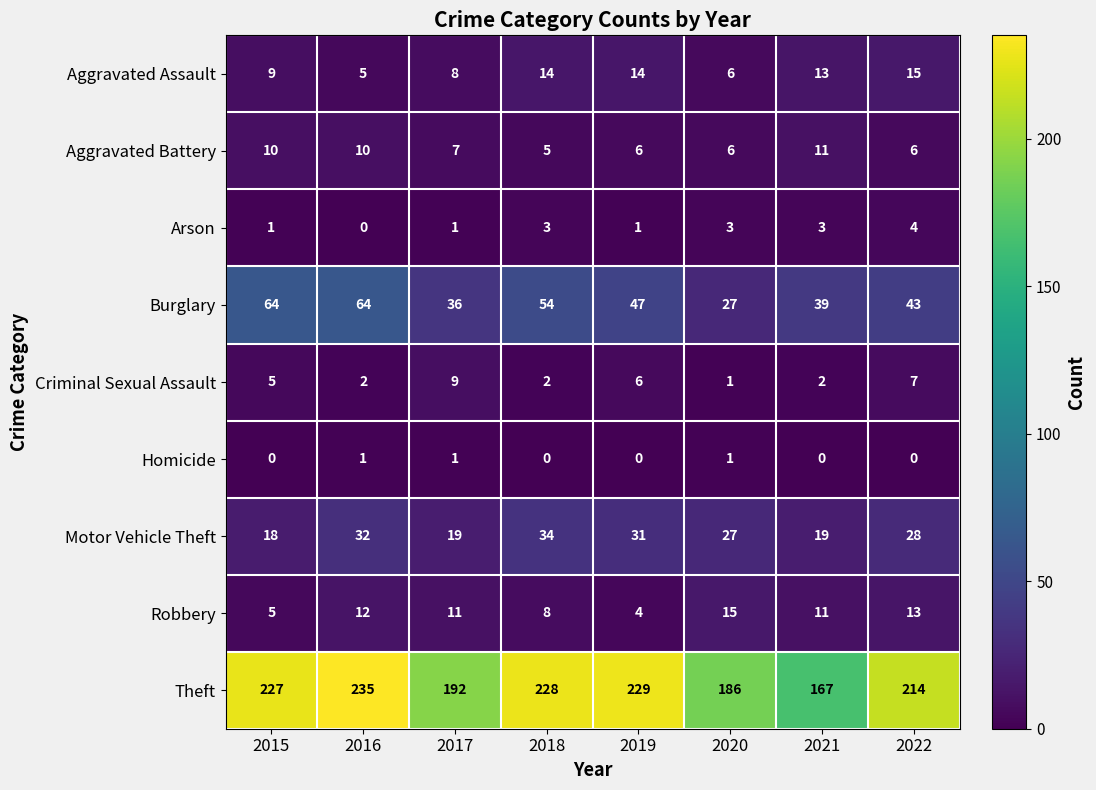

What is the spread (max minus min) of values at 2015?

227